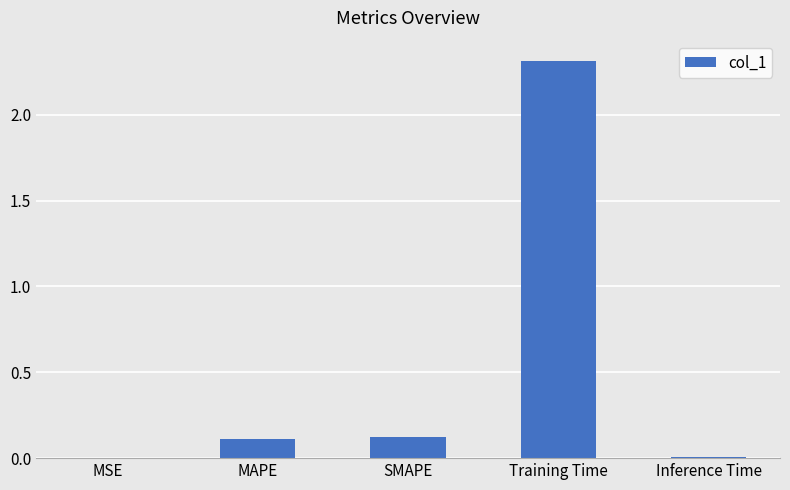

Between Training Time and MSE, which is larger?

Training Time